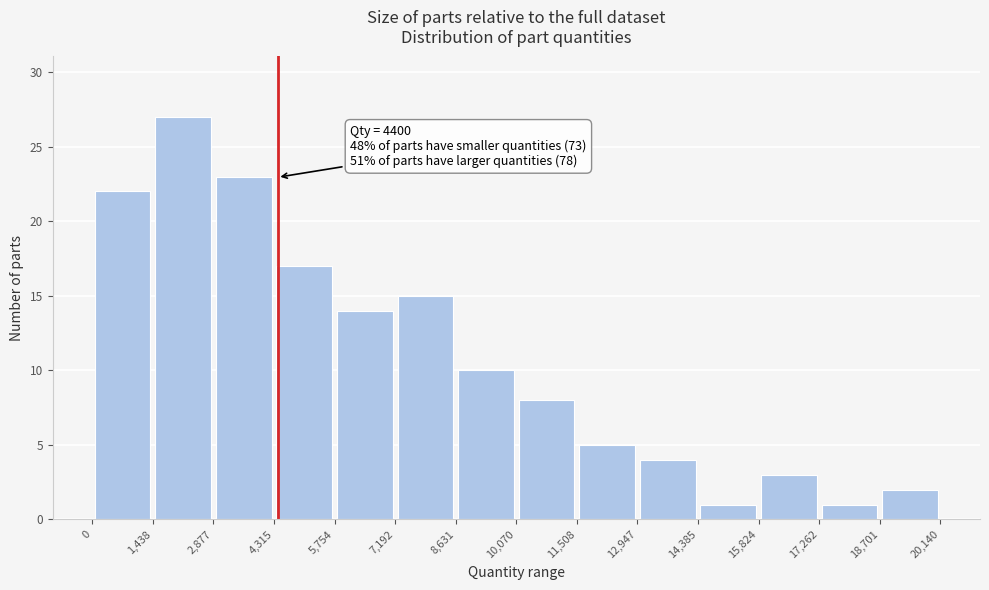

Which range on the x-axis has the tallest bar?

1,438 to 2,877